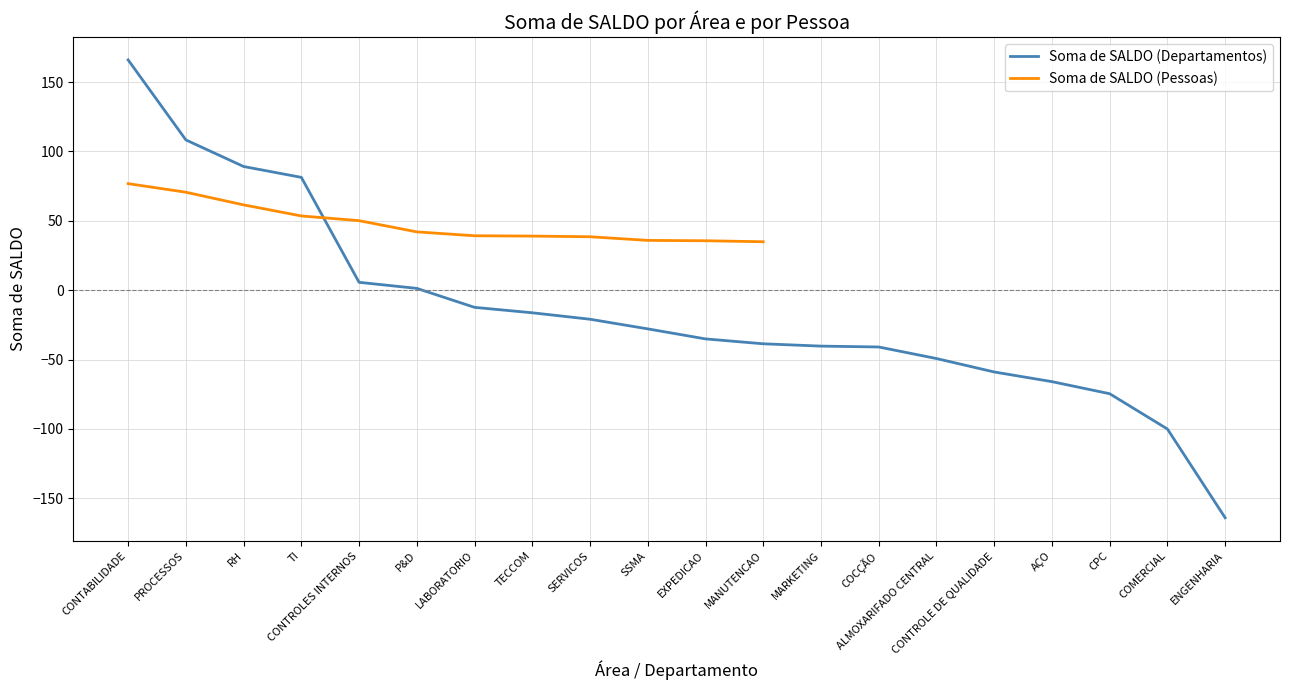

At how many categories does at least one series exceed 122?

1